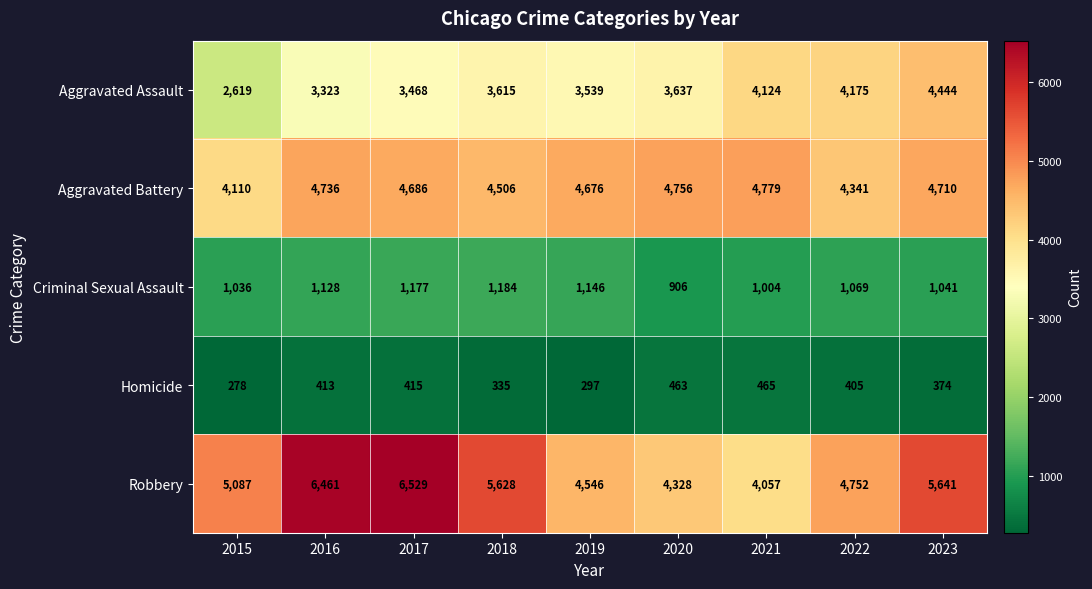

List the labels in order of Criminal Sexual Assault value, largest first.

2018, 2017, 2019, 2016, 2022, 2023, 2015, 2021, 2020